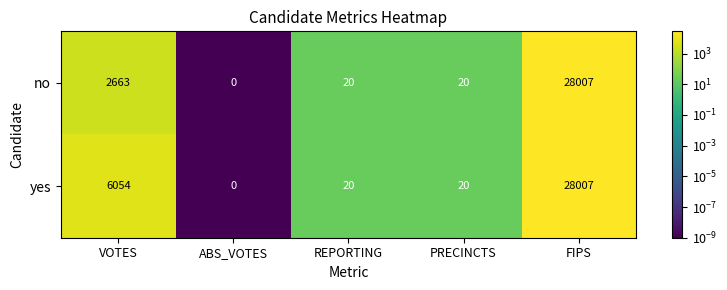

What is the greatest value displayed?

28007